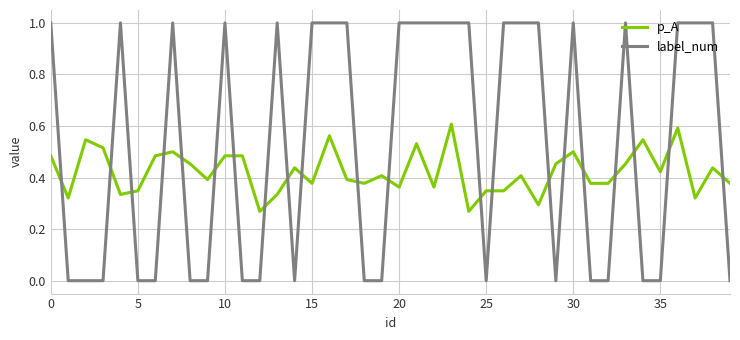

Which series has the largest range (max minus min)?

label_num